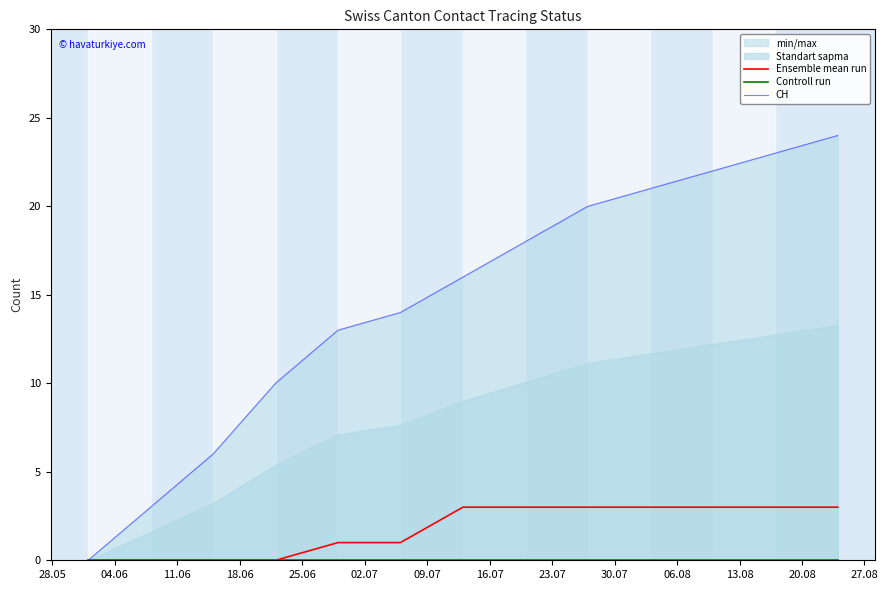

What is the total value across all series at 30.07?

24